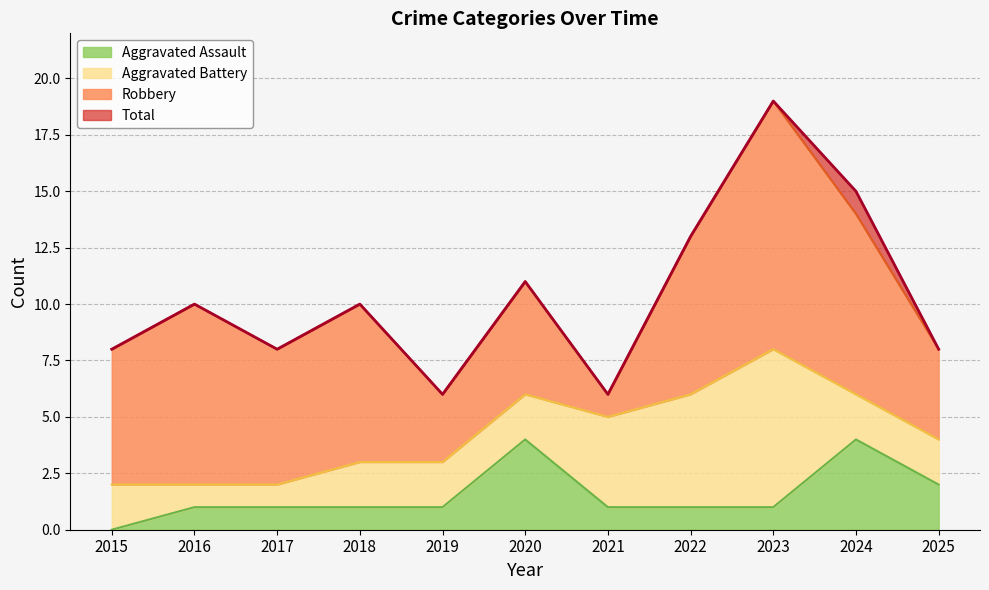

What is the highest value of the Aggravated Assault series?

4